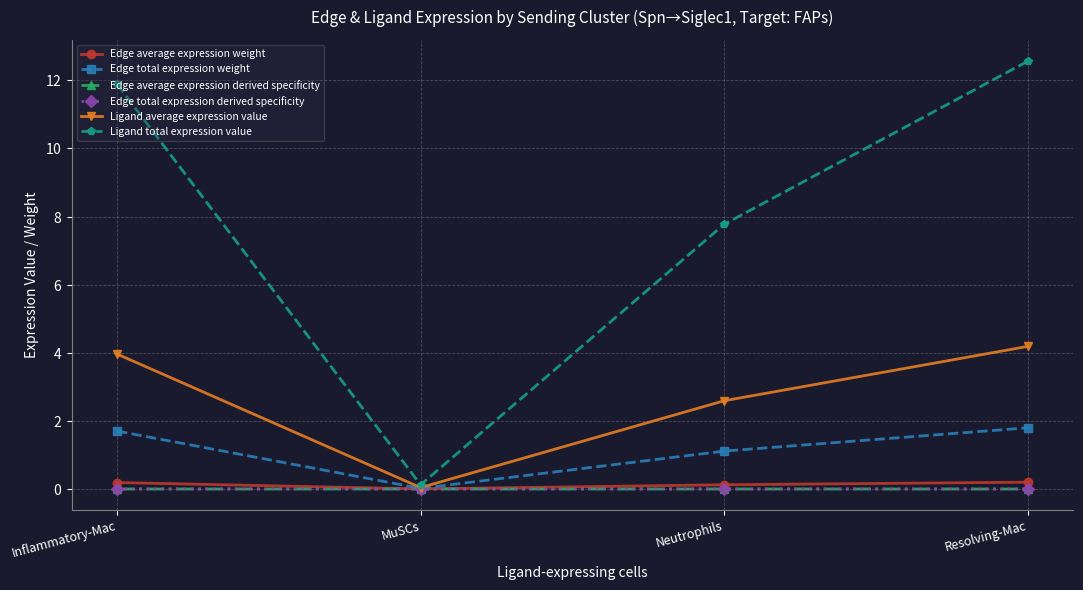

True or false: Edge average expression weight and Ligand total expression value cross at least once.

False